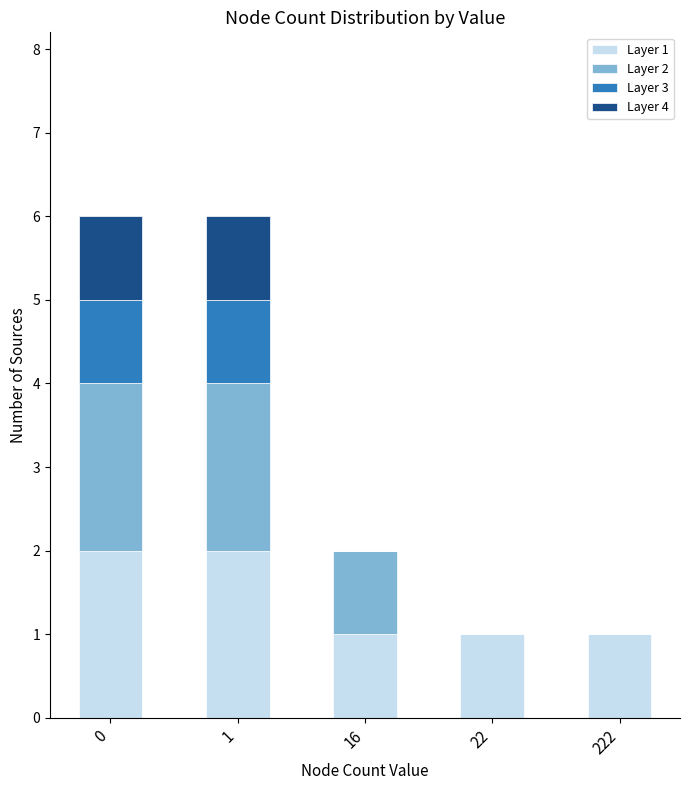

The value of Layer 1 at 0 is 2. True or false?

True